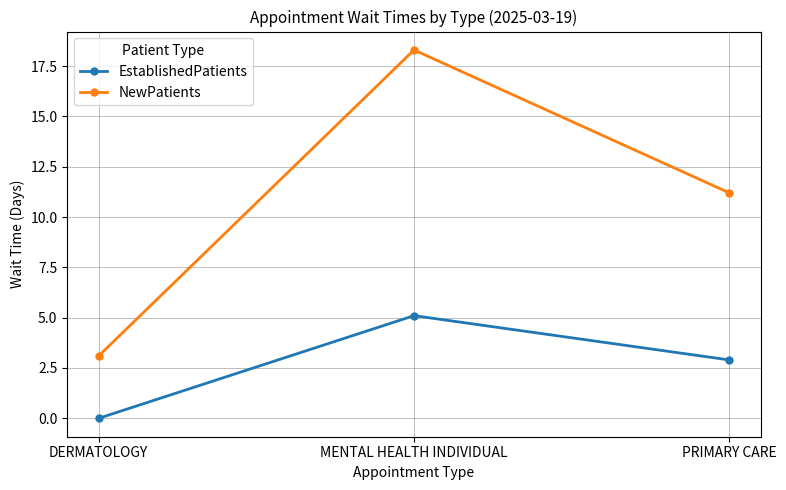

Is the value of EstablishedPatients at DERMATOLOGY greater than the value of NewPatients at MENTAL HEALTH INDIVIDUAL?

No